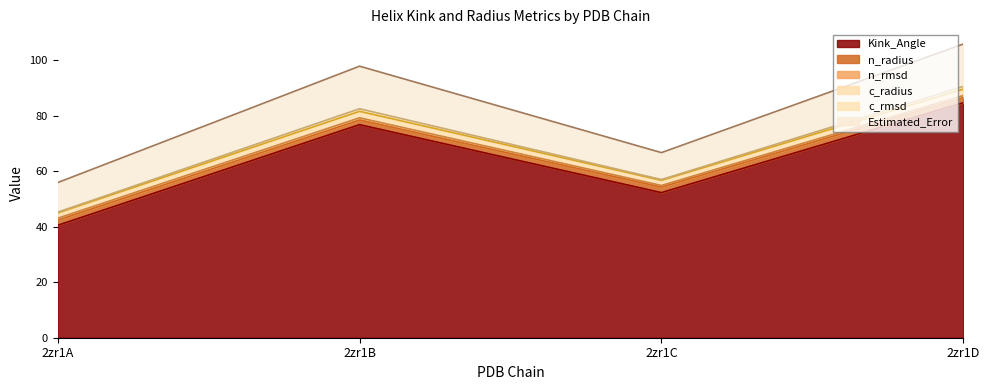

What is the difference between the highest and lowest values at 2zr1D?

84.0